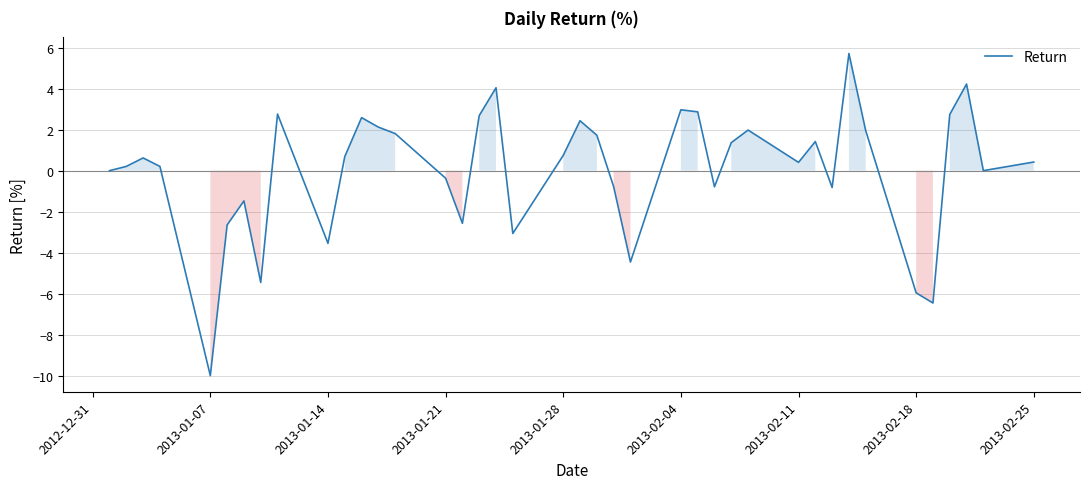

What is the minimum value shown in the chart?

-10.0